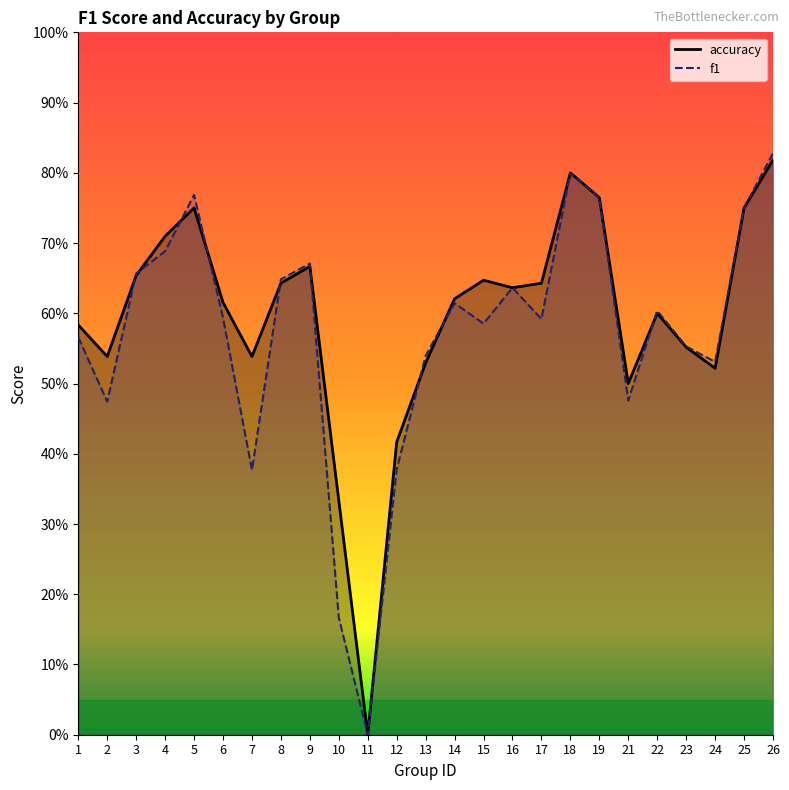

How many lines are shown in the chart?

2